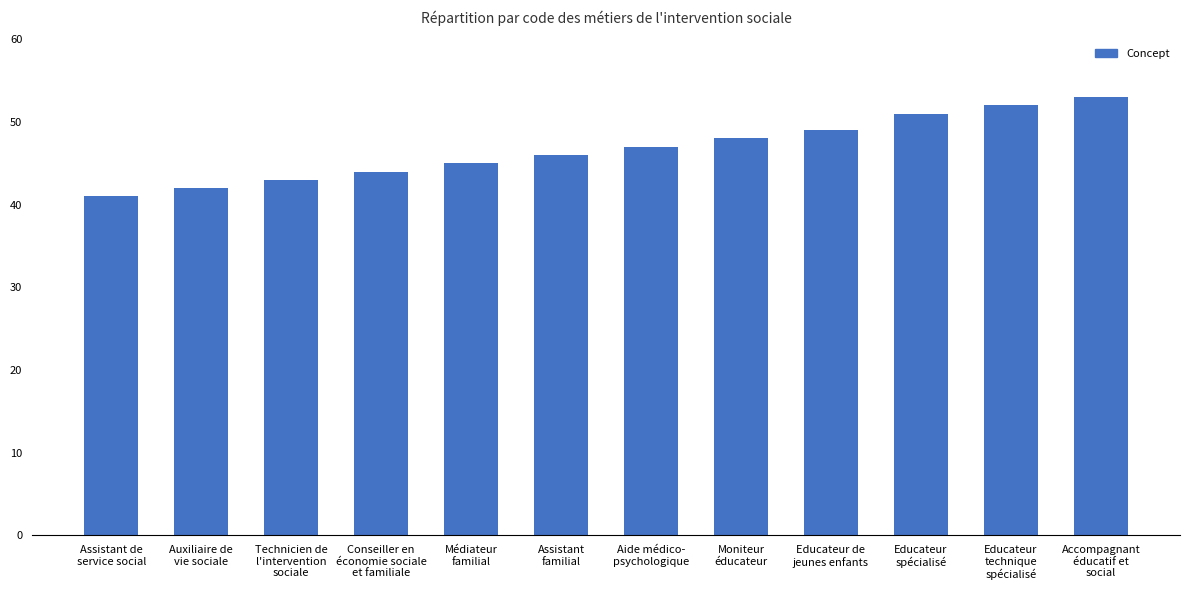

What is the change in value from Assistant
familial to Moniteur
éducateur?

+2